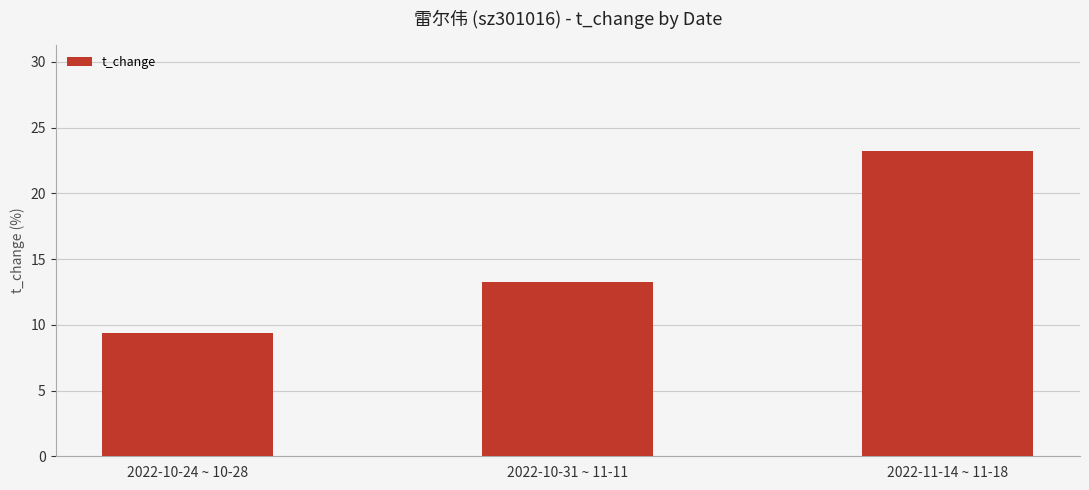

Is it true that the value at 2022-11-14 ~ 11-18 is 23.2?

True